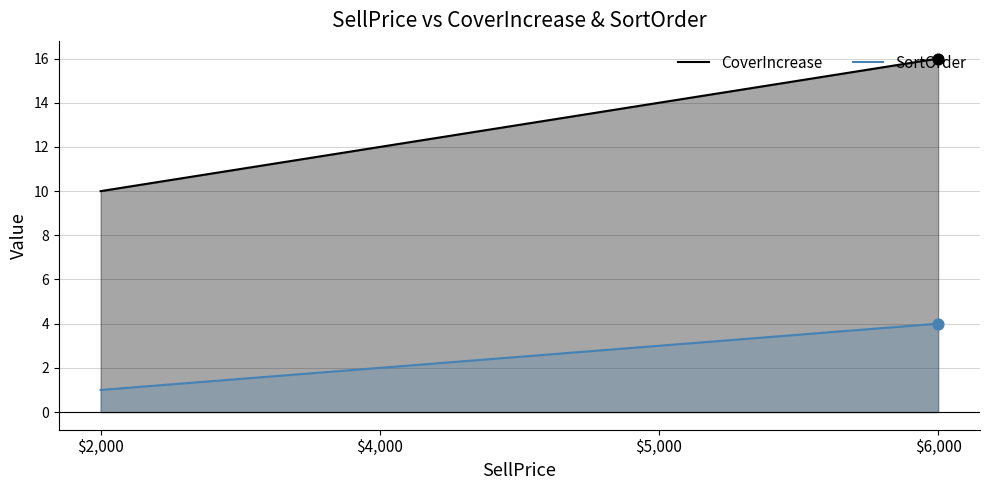

Which series has the largest Y range (max minus min)?

CoverIncrease